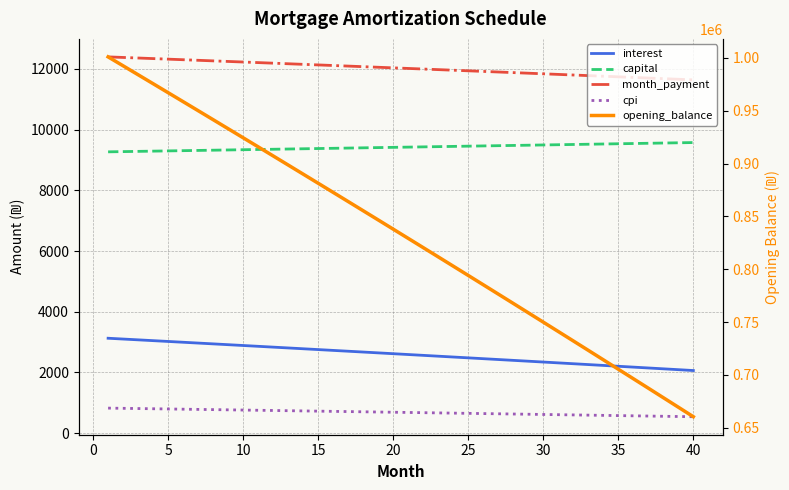

What are all the series names shown in the legend?

interest, capital, month_payment, cpi, opening_balance